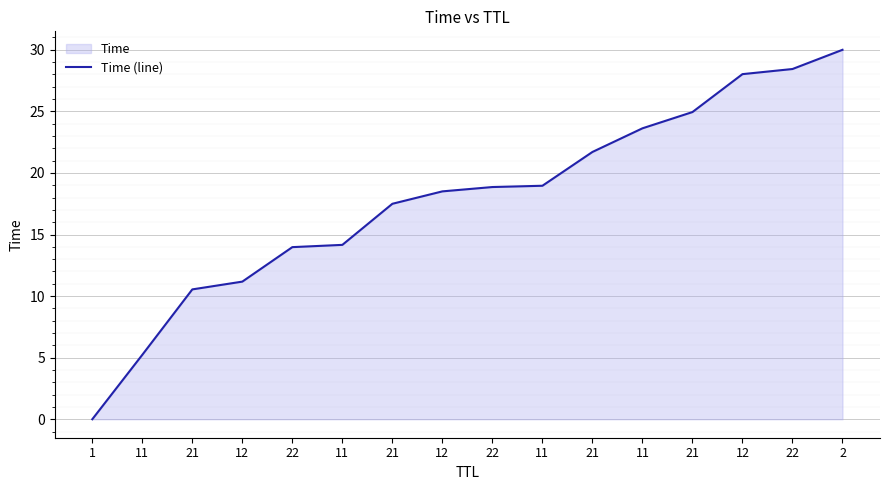

What is the label of the 8th point from the left?

12